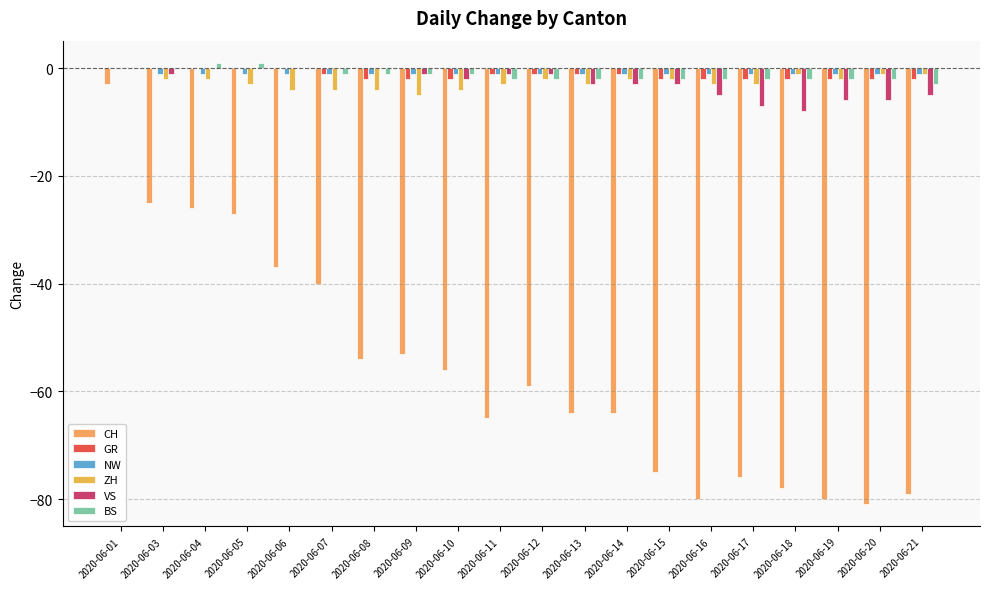

What is the minimum value for GR?

-2